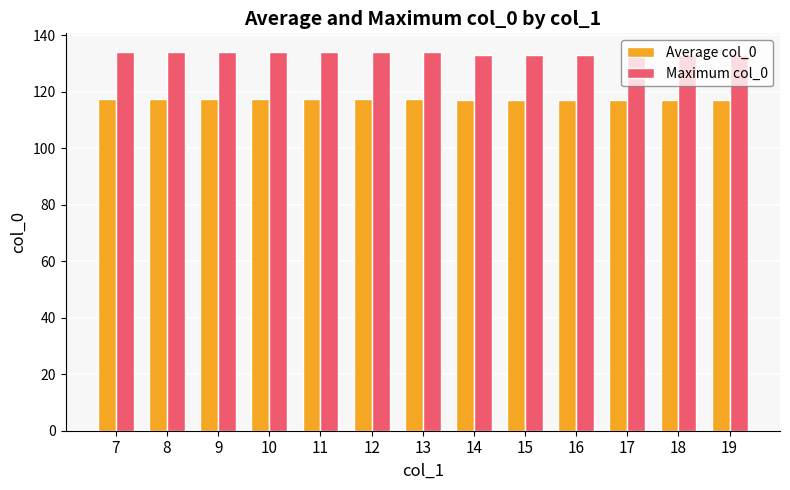

Rank the series at 18 from lowest to highest value.

Average col_0, Maximum col_0